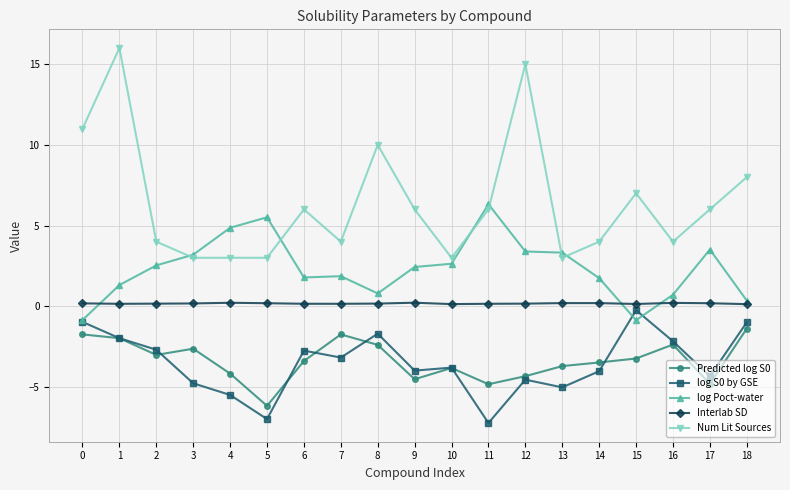

The value of Num Lit Sources at 1 is 16.0. True or false?

True